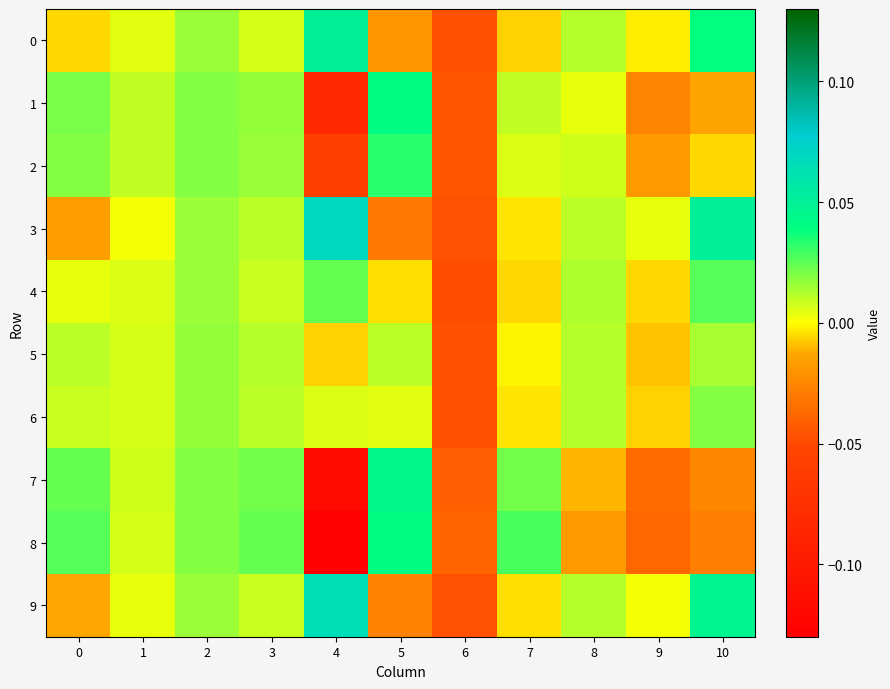

Reading left to right, what are all the values shown in this chart?

0: 0=-0.0	1=0.0	2=0.0	3=0.0	4=0.1	5=-0.0	6=-0.0	7=-0.0	8=0.0	9=-0.0	10=0.0
1: 0=0.0	1=0.0	2=0.0	3=0.0	4=-0.1	5=0.0	6=-0.0	7=0.0	8=0.0	9=-0.0	10=-0.0
2: 0=0.0	1=0.0	2=0.0	3=0.0	4=-0.1	5=0.0	6=-0.0	7=0.0	8=0.0	9=-0.0	10=-0.0
3: 0=-0.0	1=0.0	2=0.0	3=0.0	4=0.1	5=-0.0	6=-0.0	7=-0.0	8=0.0	9=0.0	10=0.1
4: 0=0.0	1=0.0	2=0.0	3=0.0	4=0.0	5=-0.0	6=-0.0	7=-0.0	8=0.0	9=-0.0	10=0.0
5: 0=0.0	1=0.0	2=0.0	3=0.0	4=-0.0	5=0.0	6=-0.0	7=-0.0	8=0.0	9=-0.0	10=0.0
6: 0=0.0	1=0.0	2=0.0	3=0.0	4=0.0	5=0.0	6=-0.0	7=-0.0	8=0.0	9=-0.0	10=0.0
7: 0=0.0	1=0.0	2=0.0	3=0.0	4=-0.1	5=0.0	6=-0.0	7=0.0	8=-0.0	9=-0.0	10=-0.0
8: 0=0.0	1=0.0	2=0.0	3=0.0	4=-0.1	5=0.0	6=-0.0	7=0.0	8=-0.0	9=-0.0	10=-0.0
9: 0=-0.0	1=0.0	2=0.0	3=0.0	4=0.1	5=-0.0	6=-0.0	7=-0.0	8=0.0	9=0.0	10=0.0